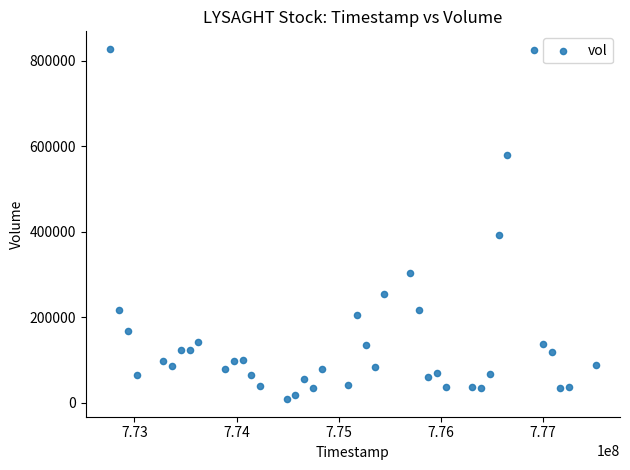

What Y value in the scatter plot is closest to 417900?

392700